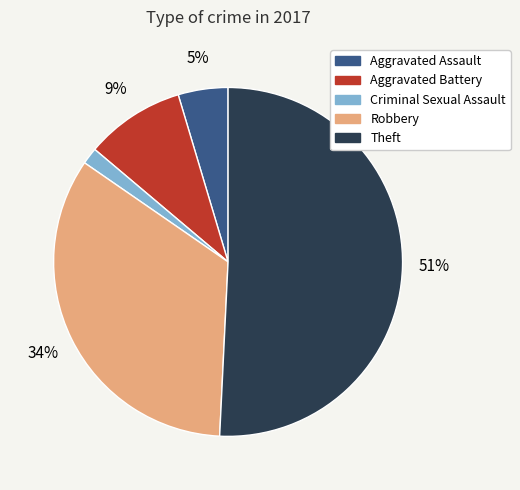

To the nearest percent, what percentage of the pie is Aggravated Assault?

5%